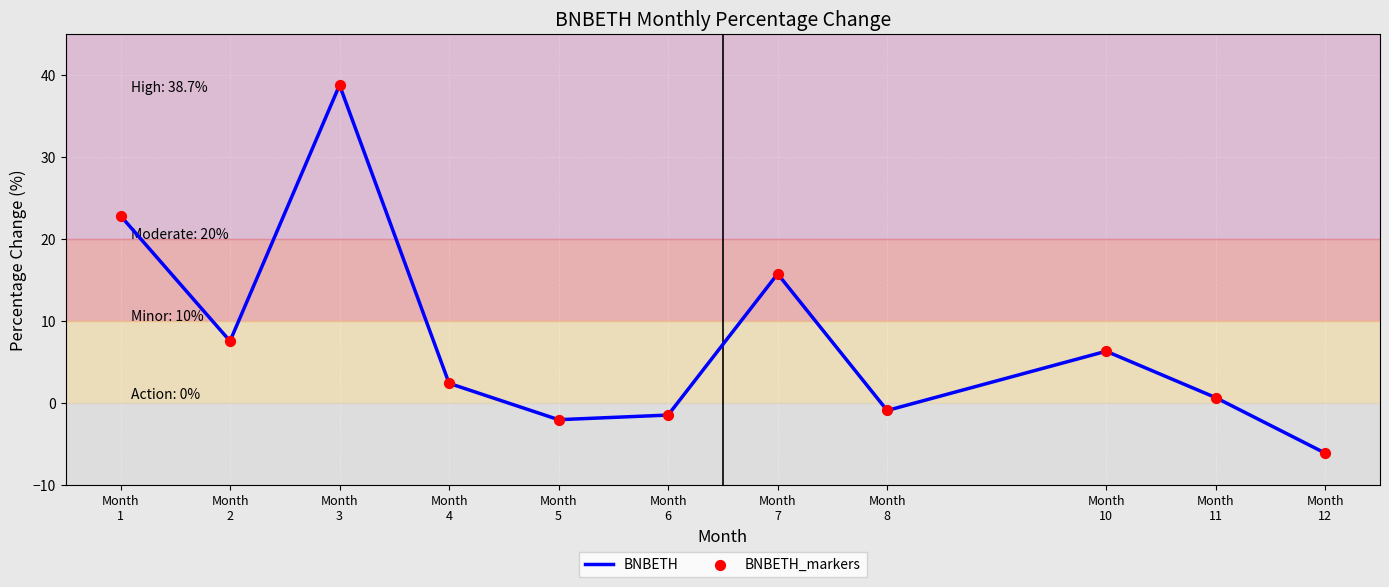

What is the smallest value displayed?

-6.2